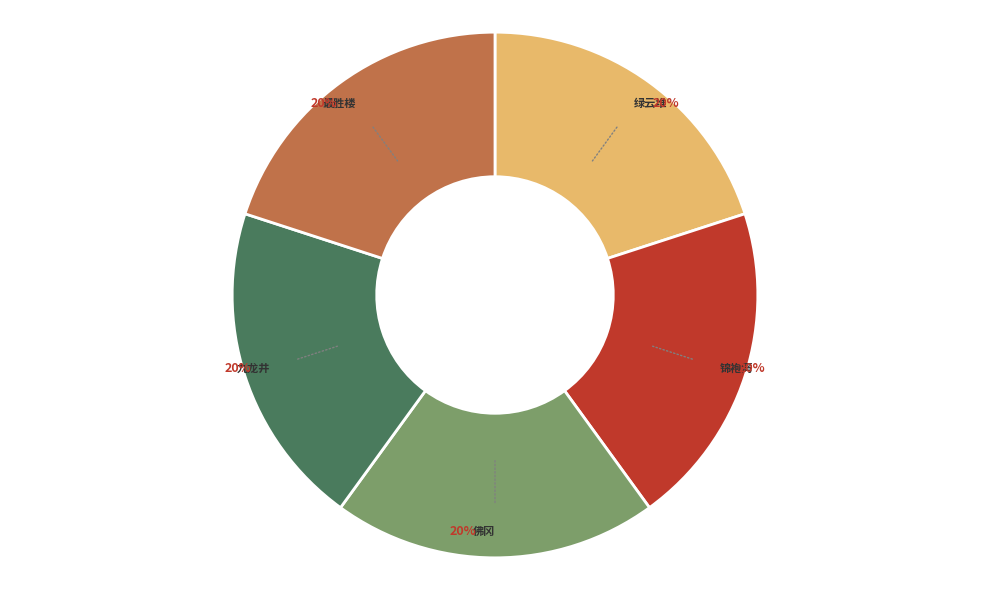

Is there any slice that represents more than half of the pie?

No